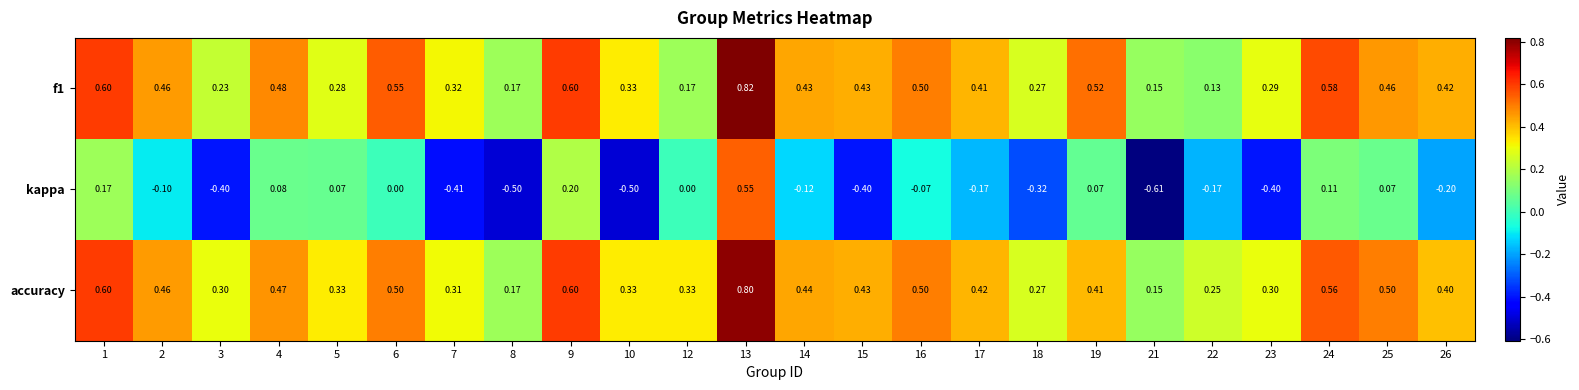

Which series changed the most between 4 and 26?

kappa